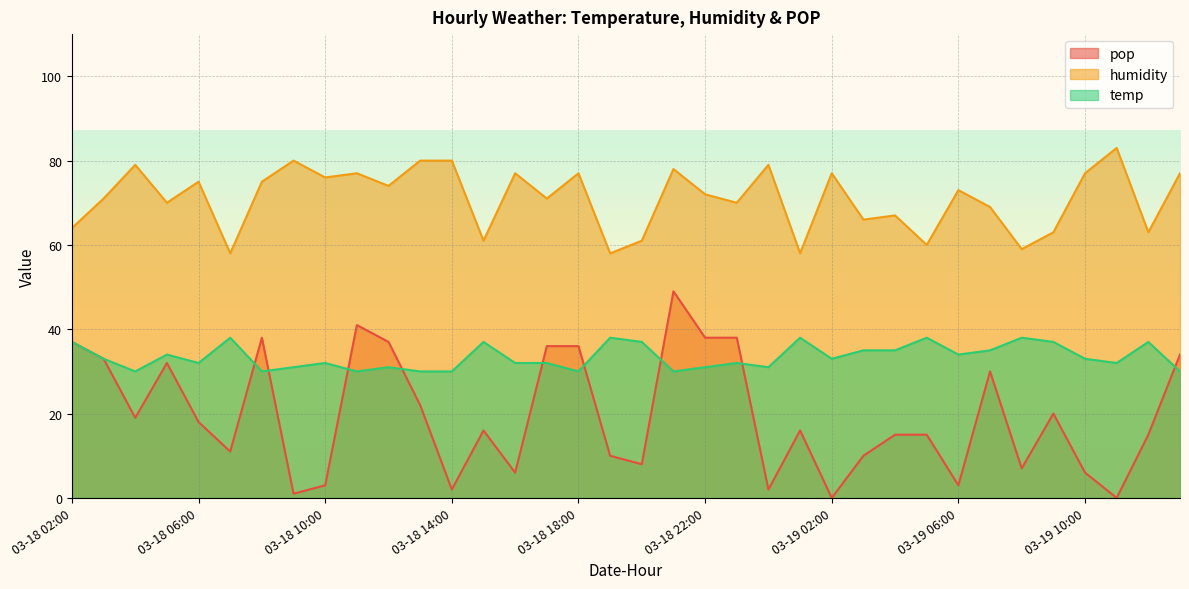

Is it true that temp equals 53 at 03-19 00:00?

False